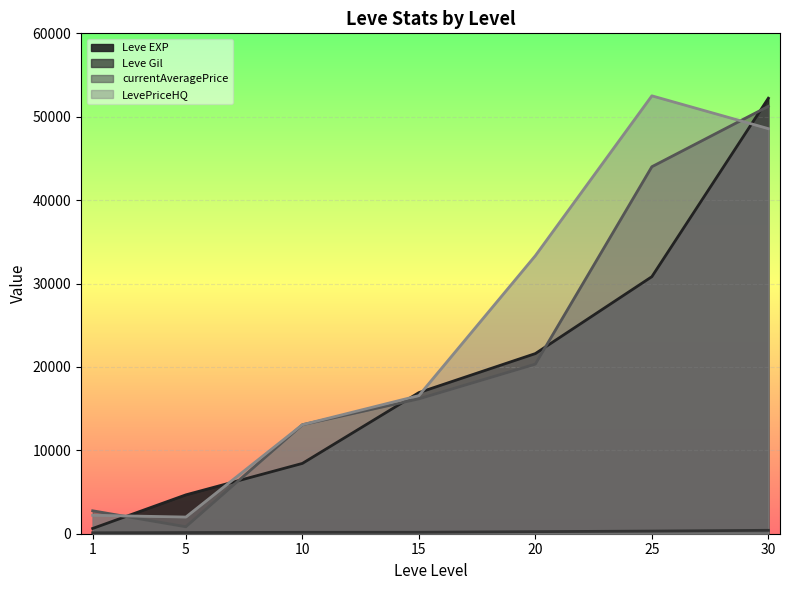

Rank the categories by Leve Gil value from lowest to highest.

1, 5, 10, 15, 20, 25, 30